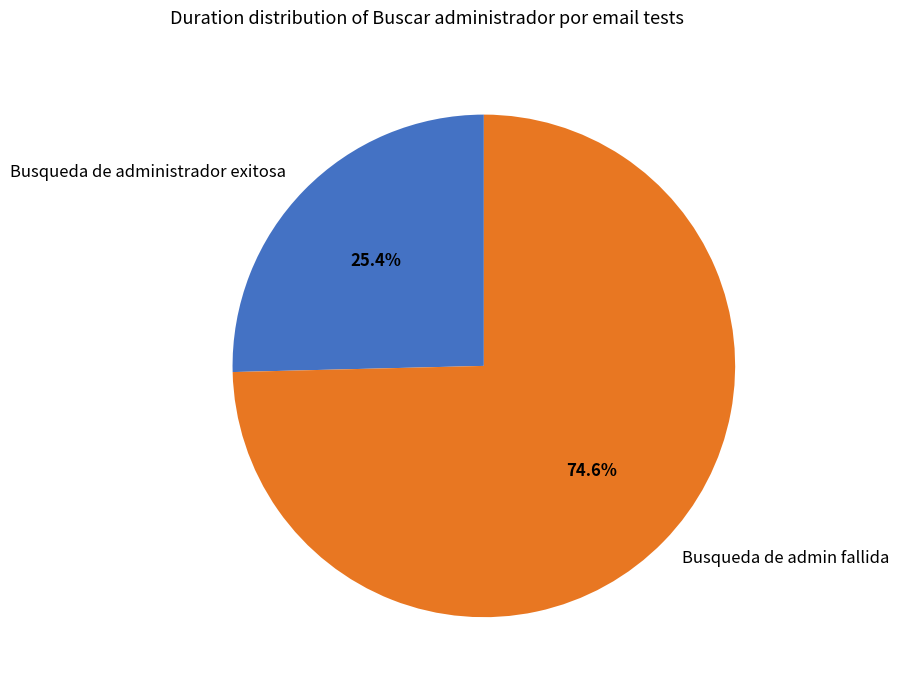

The Busqueda de admin fallida slice represents 82% of the pie. True or false?

False